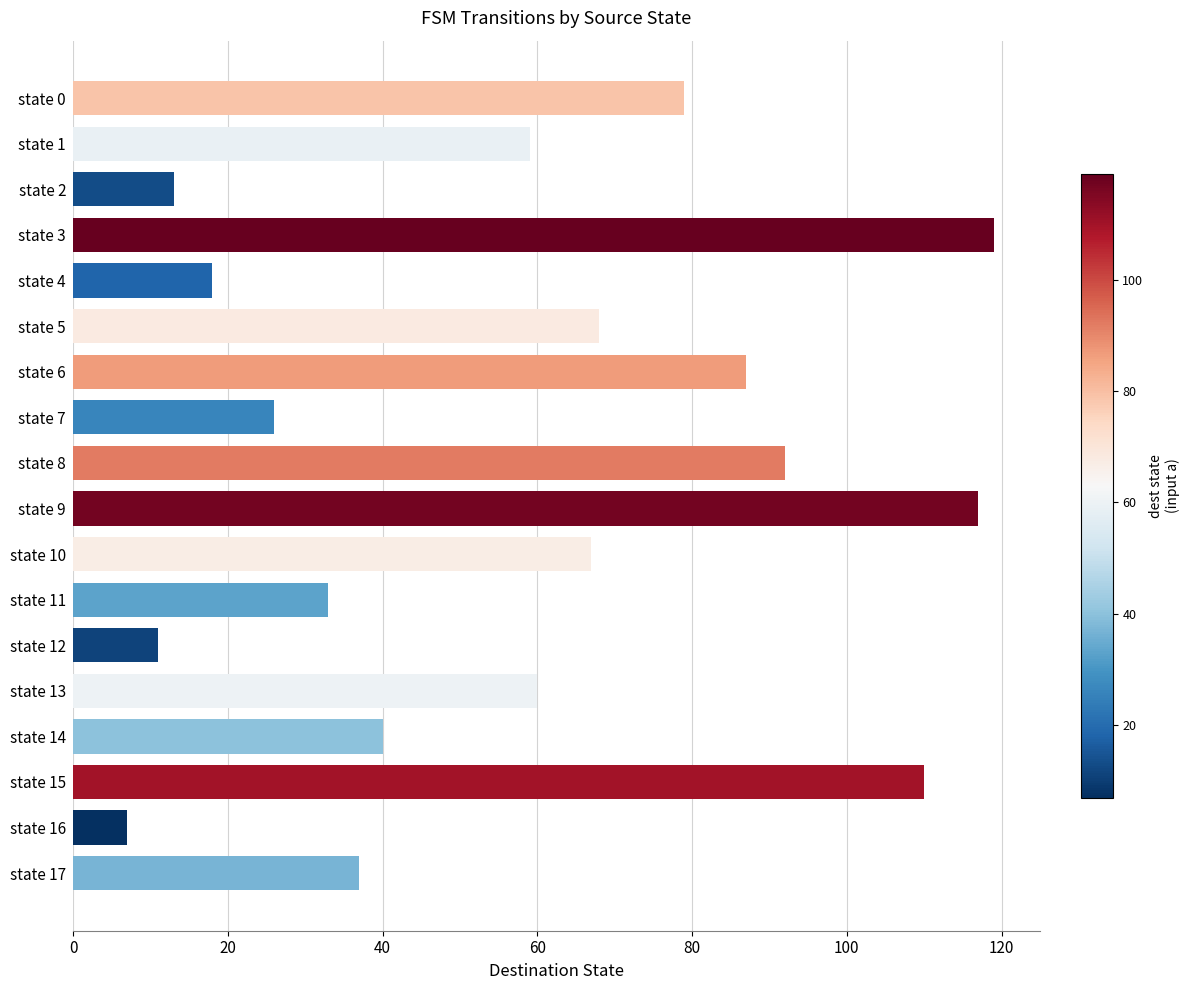

The chart shows a value of 50 at state 15. True or false?

False